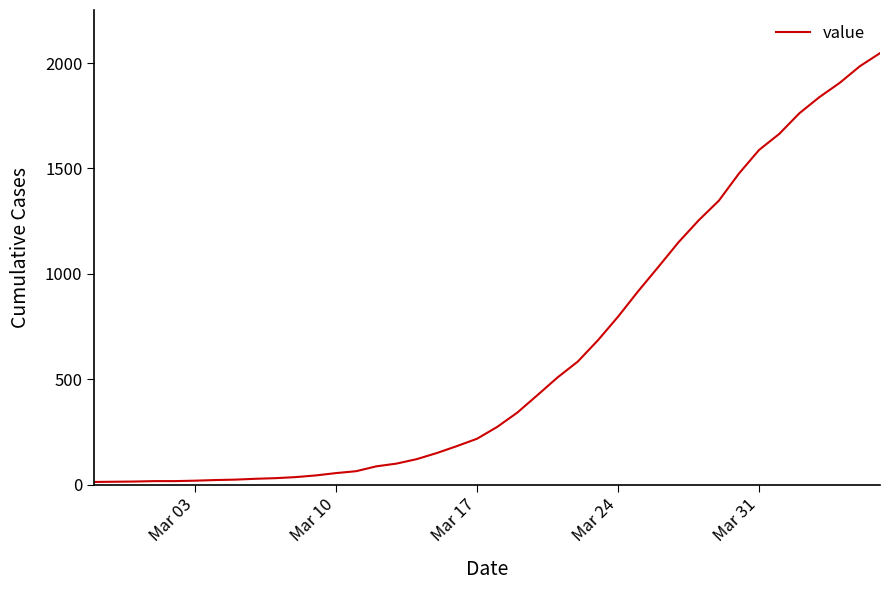

What is the greatest value displayed?

2047